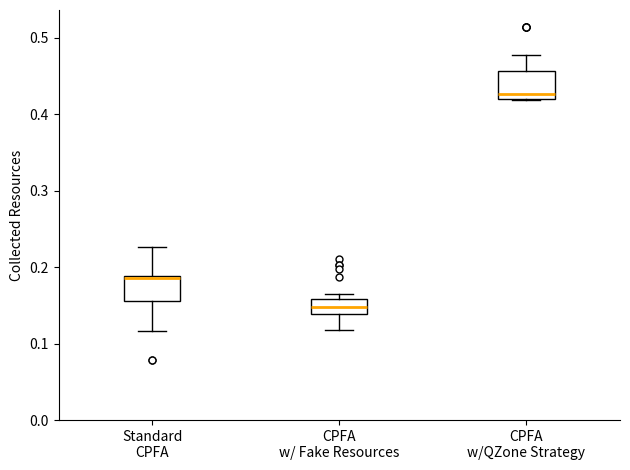

Reading left to right, transcribe this box plot: for each box, give where its median line is, the range the box spans, and where its two whiskers end, as read against the y-axis. The values are not printed on the chart, so give them approximately, as read against the axis.

Standard CPFA: median 0.19, box 0.16 to 0.19, whiskers 0.12 to 0.23
CPFA w/ Fake Resources: median 0.15, box 0.14 to 0.16, whiskers 0.12 to 0.16 (just above the box's upper edge)
CPFA w/QZone Strategy: median 0.43, box 0.42 to 0.46, whiskers 0.42 to 0.48